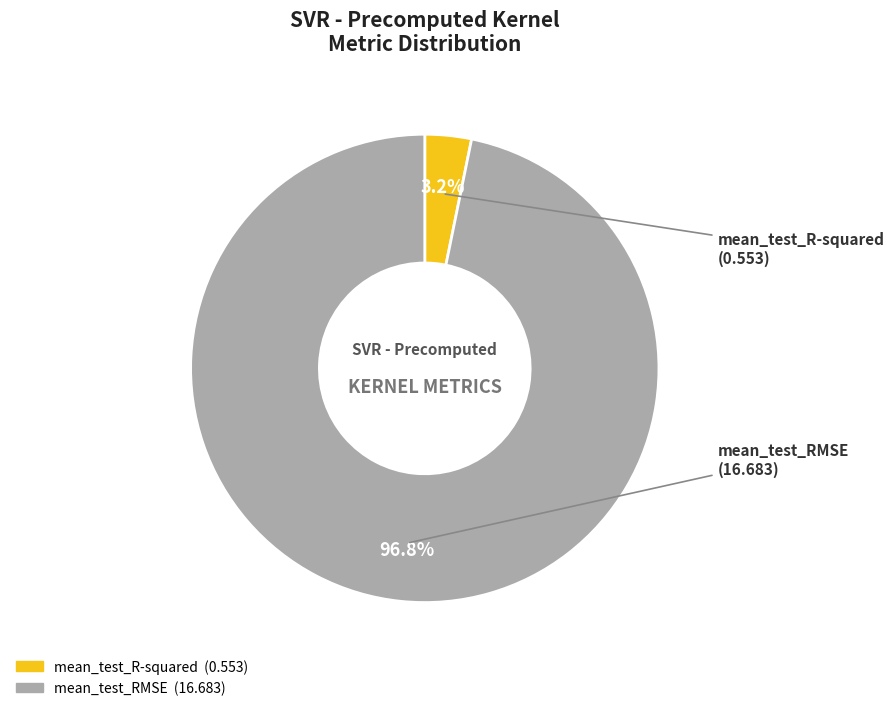

How many segments does this pie chart have?

2